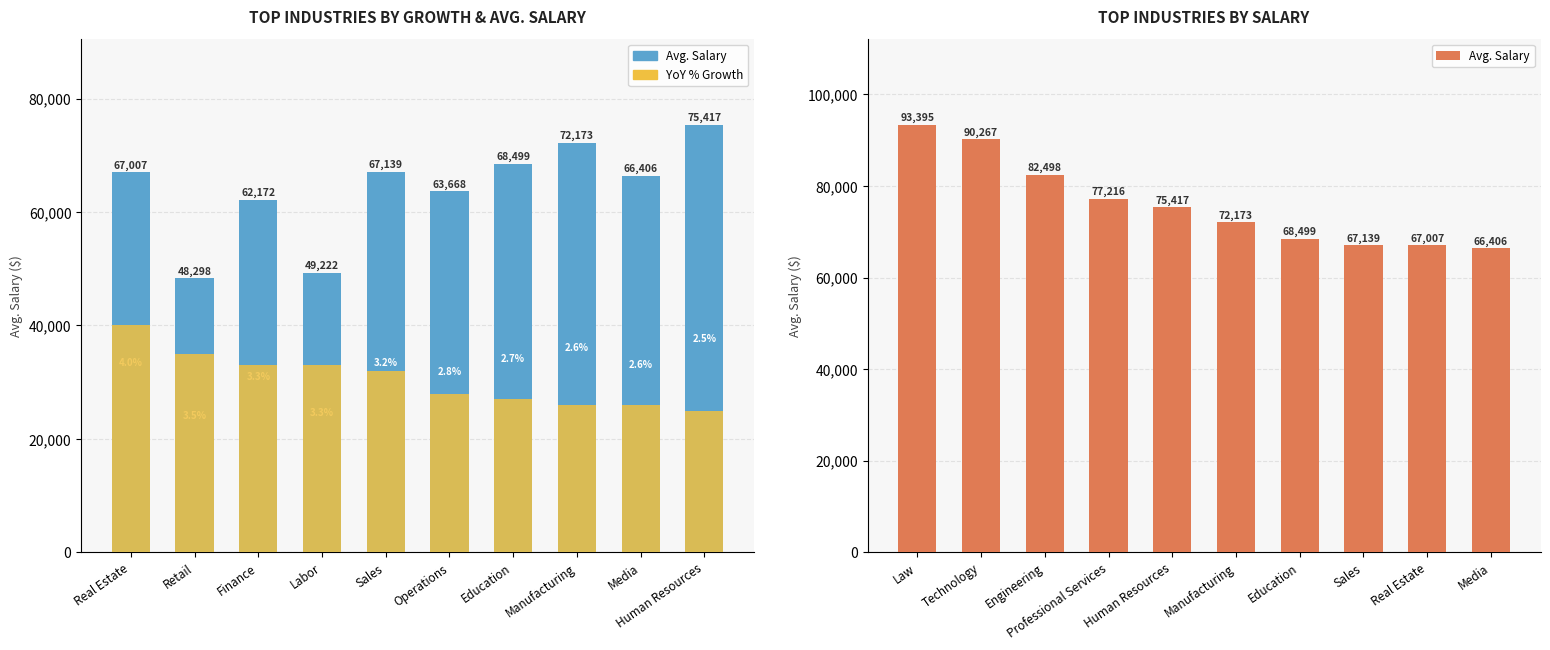

How many bars are there in each group?

2